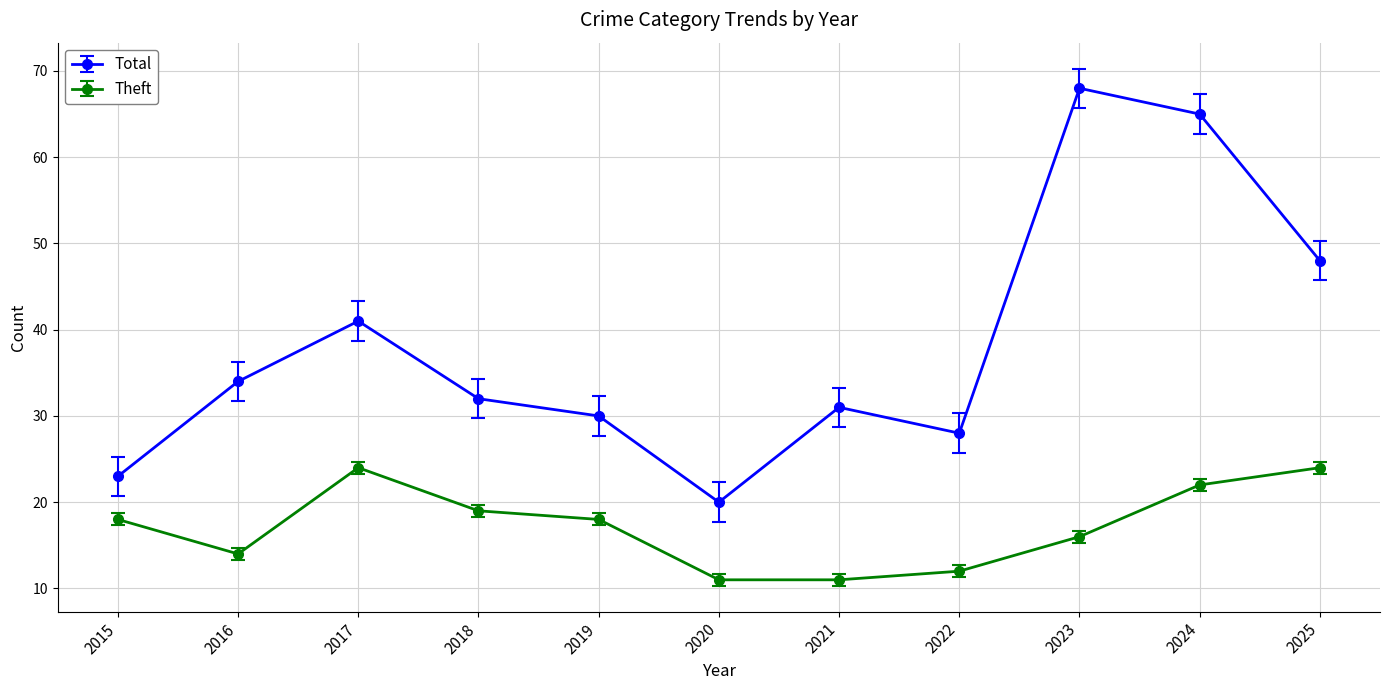

Which label corresponds to the largest value in the chart?

2023